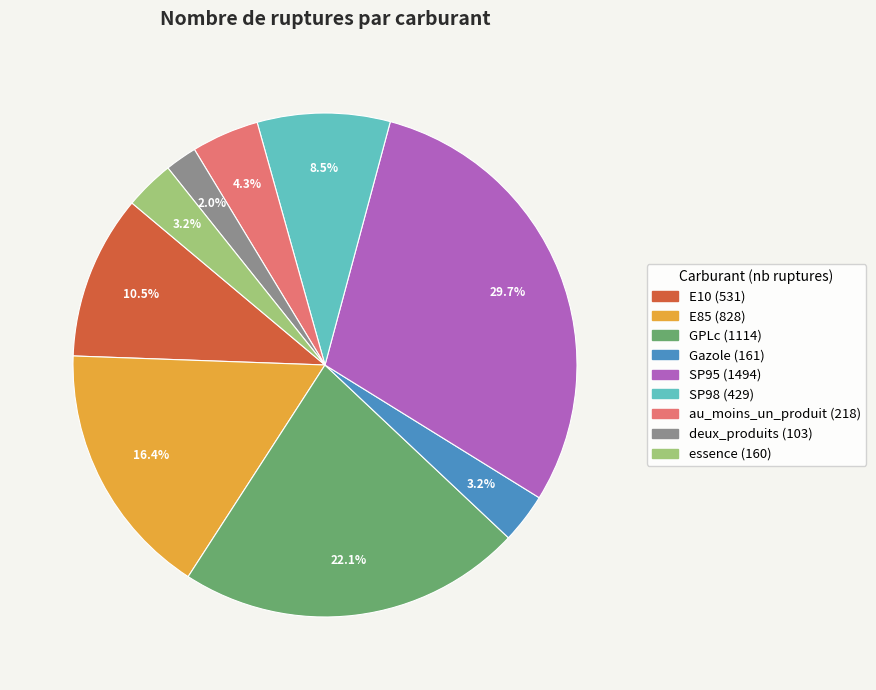

Is there a majority slice in this chart?

No